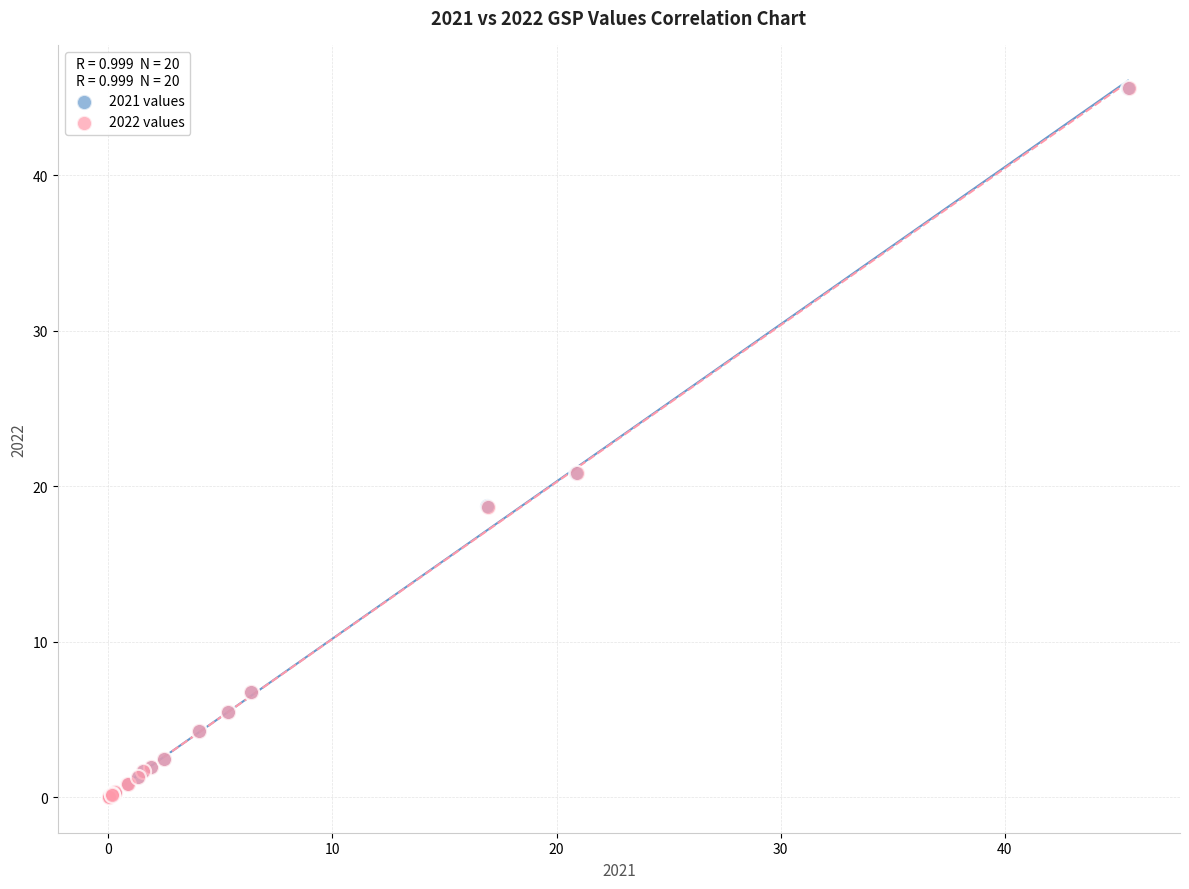

Which series has the largest Y range (max minus min)?

2021 values